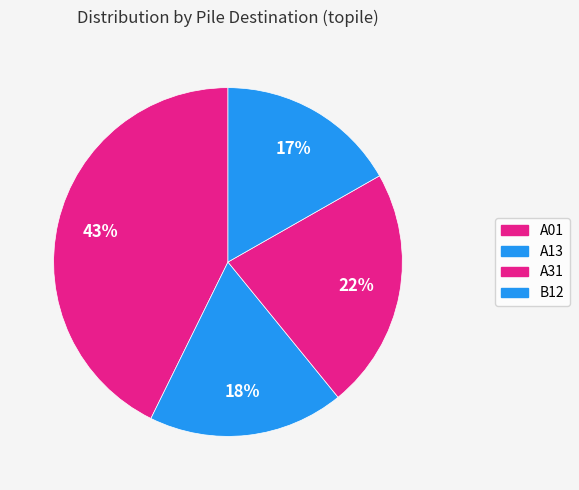

Rank the categories by value from lowest to highest.

B12, A13, A31, A01